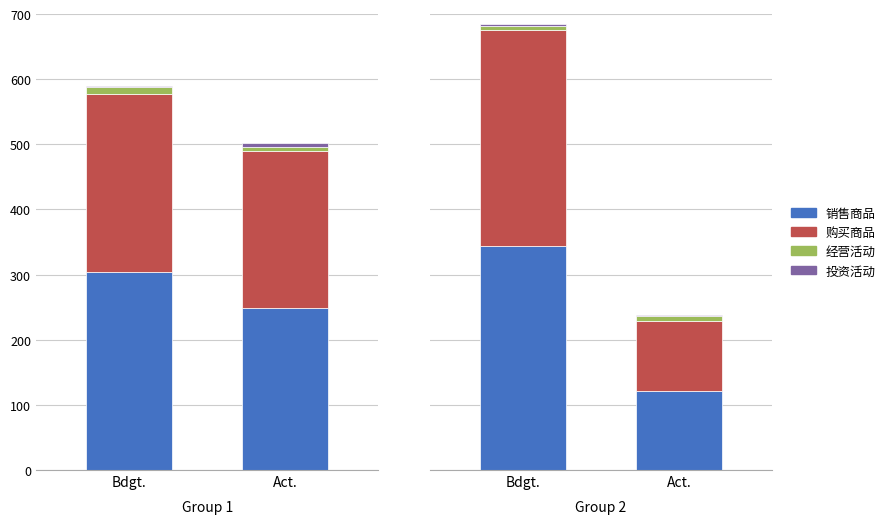

Count the number of categories in the chart.

2